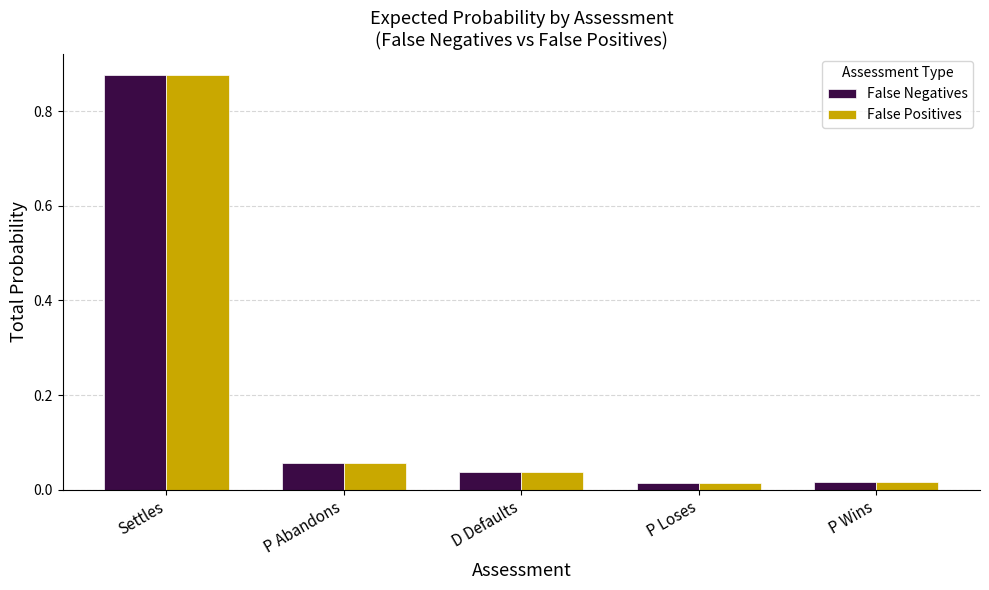

What are all the series names shown in the legend?

False Negatives, False Positives